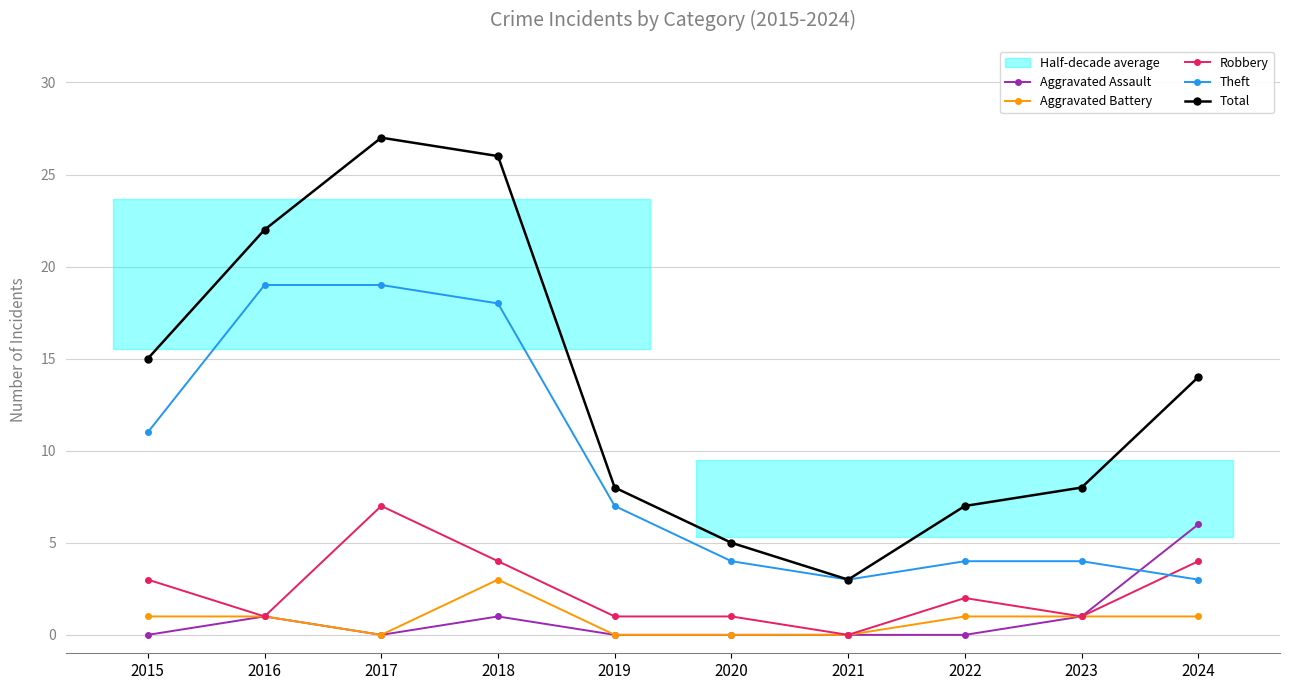

Rank the categories by Aggravated Battery value from lowest to highest.

2017, 2019, 2020, 2021, 2015, 2016, 2022, 2023, 2024, 2018